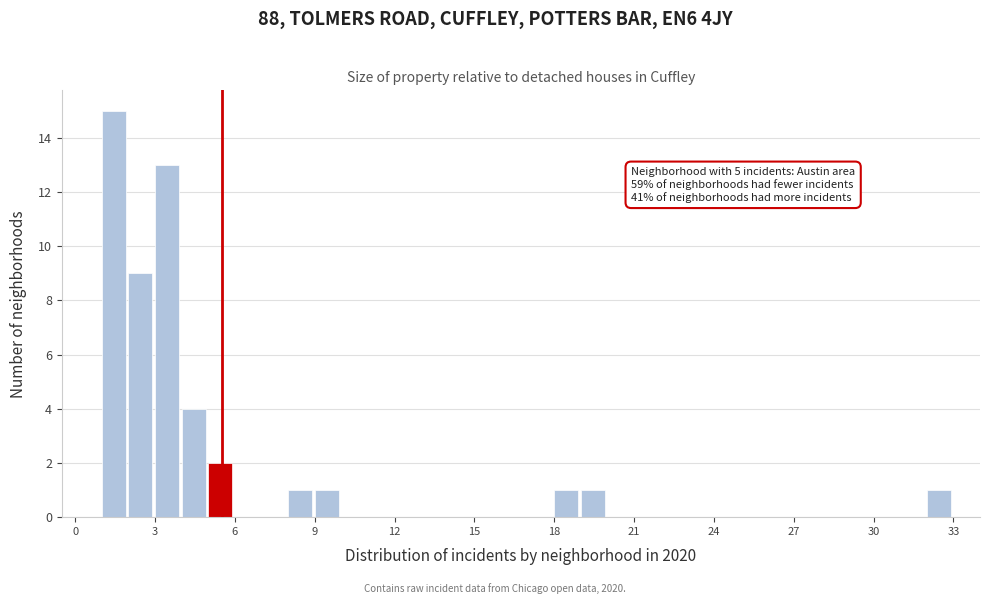

Read against the x-axis, roughly where is the centre of the tallest bar?

1.5